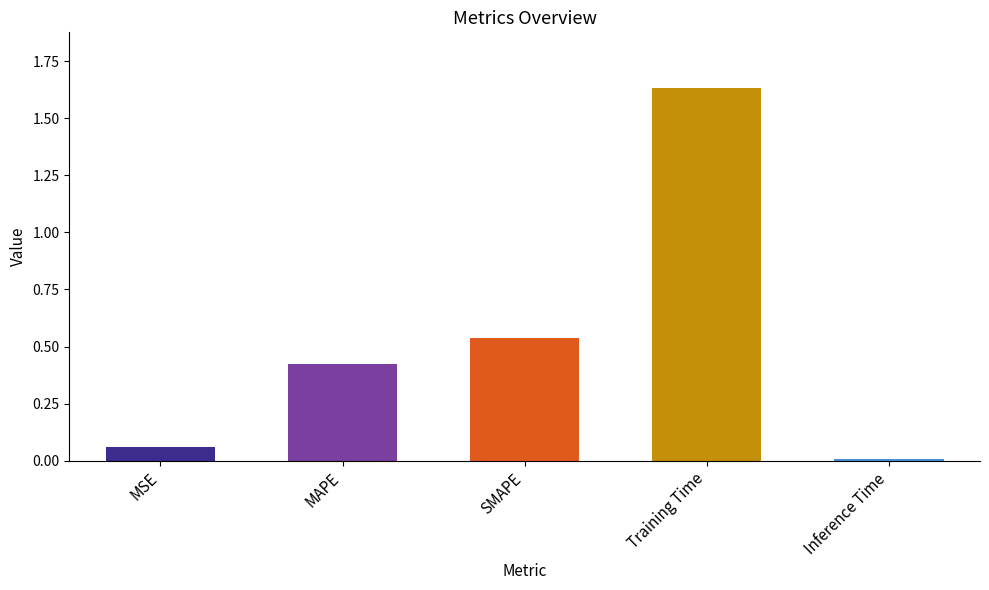

What position from the left is SMAPE?

3